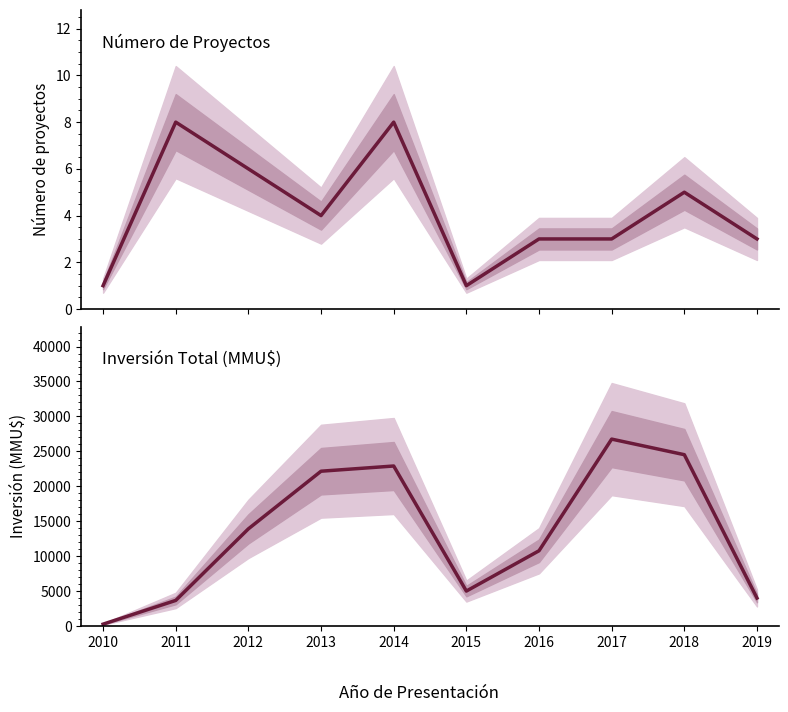

True or false: Número de Proyectos and Inversión Total (MMU$) cross at least once.

False